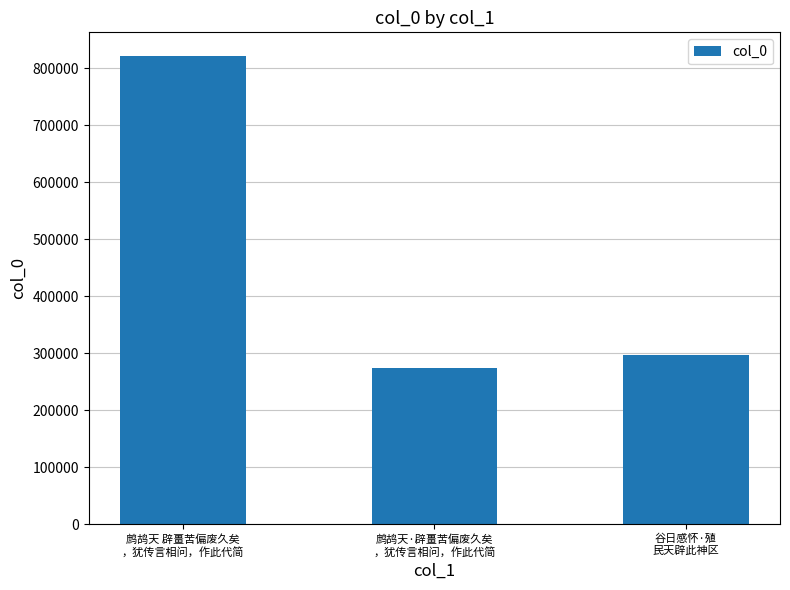

Rank the categories by value from lowest to highest.

鹧鸪天·辟畺苦偏废久矣
，犹传言相问，作此代简, 谷日感怀·殖
民天辟此神区, 鹧鸪天 辟畺苦偏废久矣
，犹传言相问，作此代简